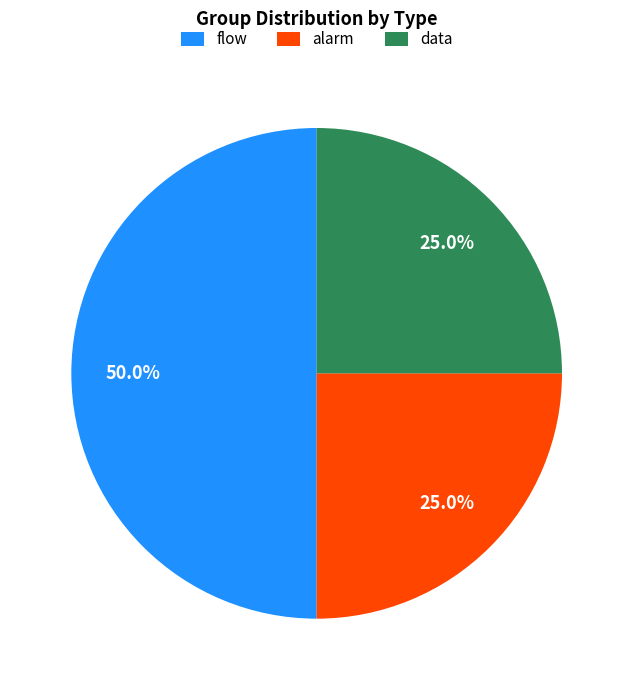

The data slice represents 25% of the pie. True or false?

True